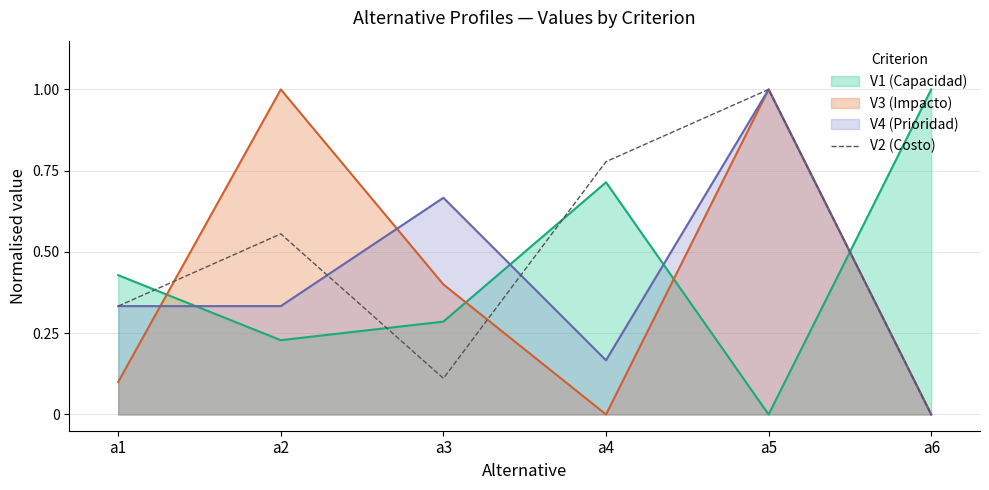

Count the number of categories in the chart.

6